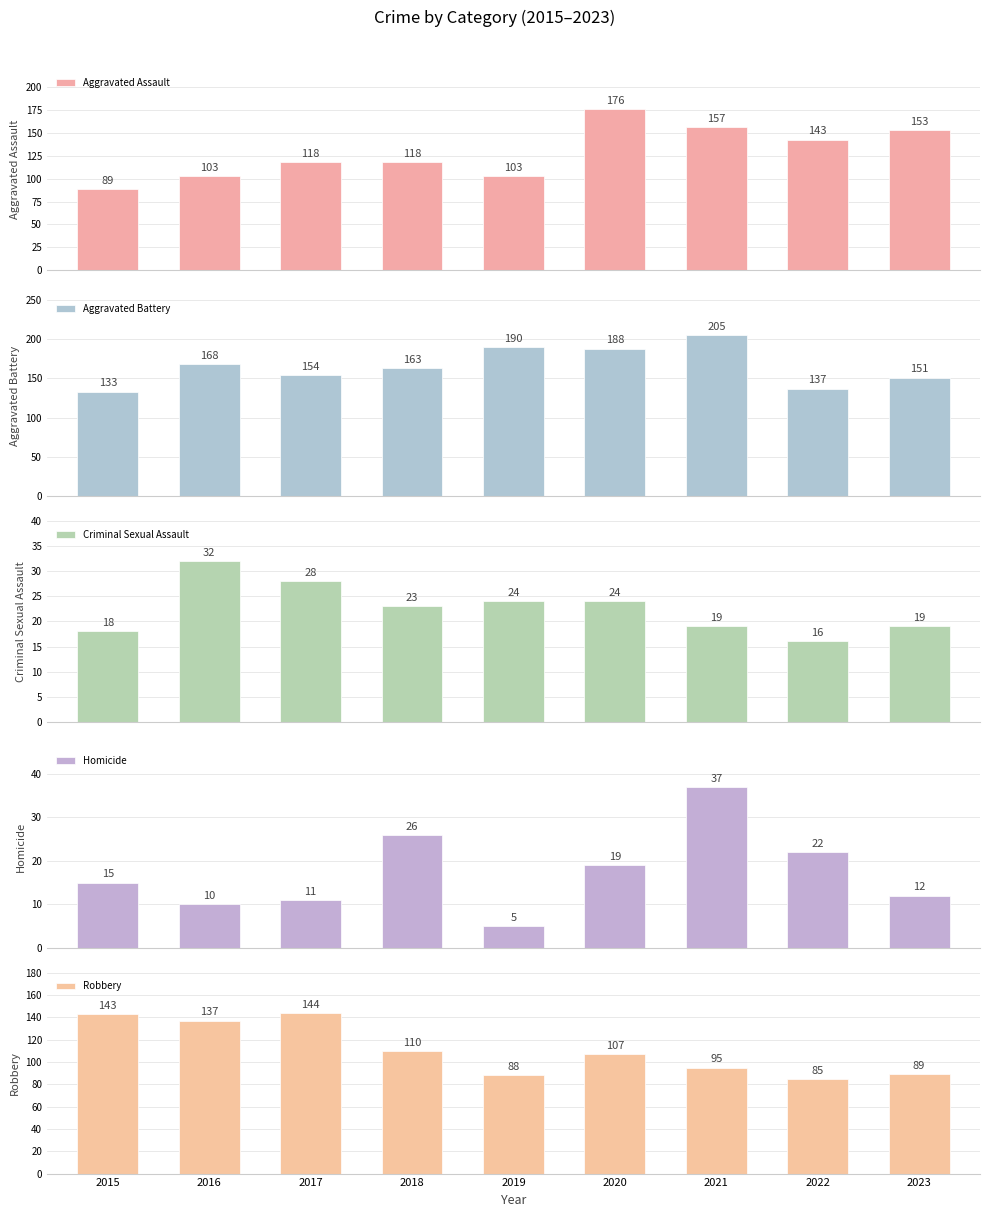

What value does the Homicide series have at 2022, to the nearest 10?

20